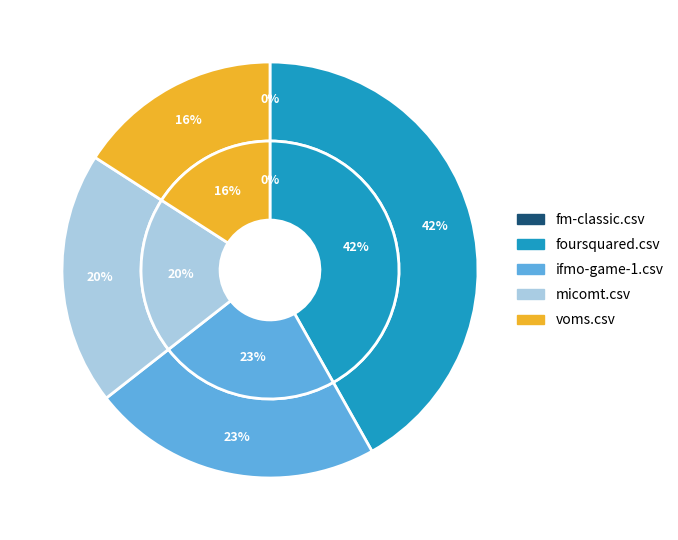

Combined, do foursquared.csv and fm-classic.csv account for over 50%?

No